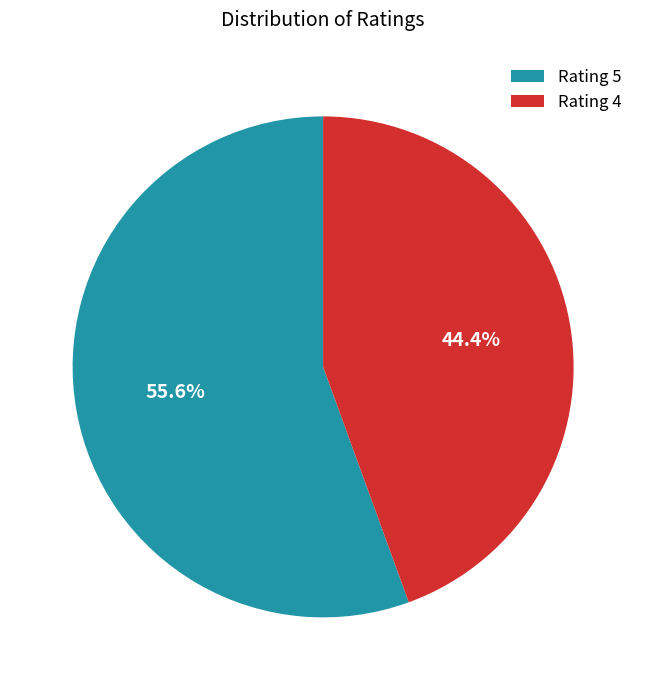

How many segments does this pie chart have?

2